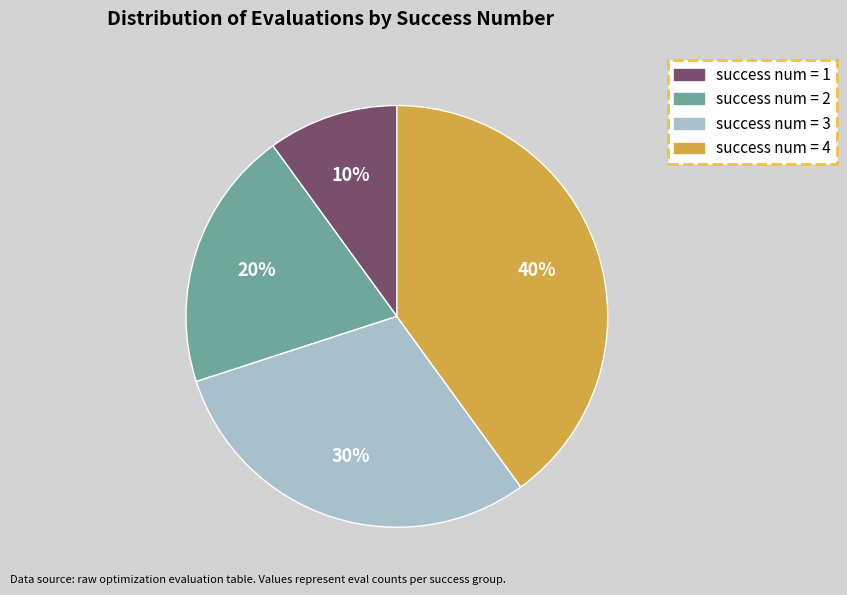

Which category has the biggest portion of the pie?

success num = 4